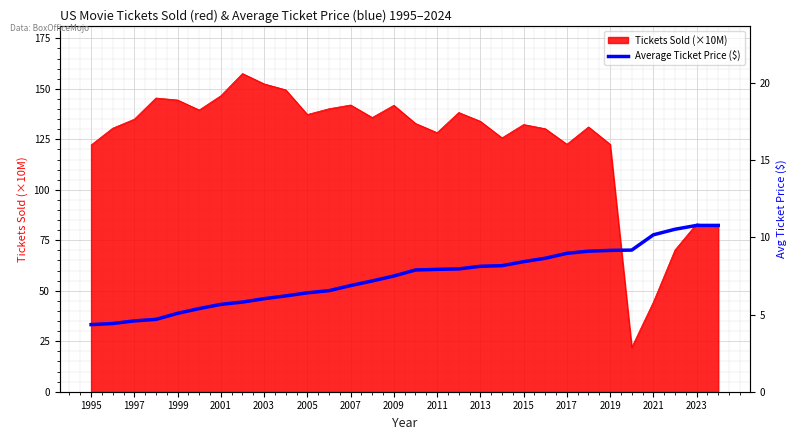

The value of Tickets Sold (×10M) at 2015 is 132.3. True or false?

True